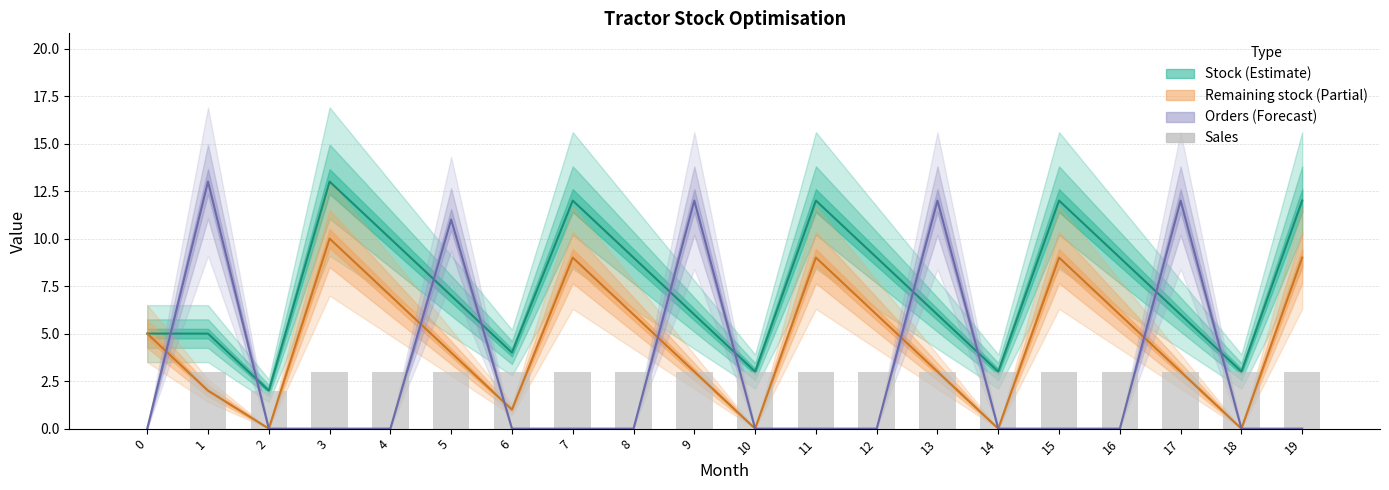

Which label corresponds to the largest value in the chart?

3